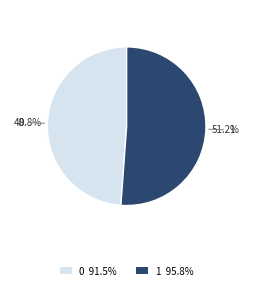

Is the sum of 0 and 1 greater than half?

Yes